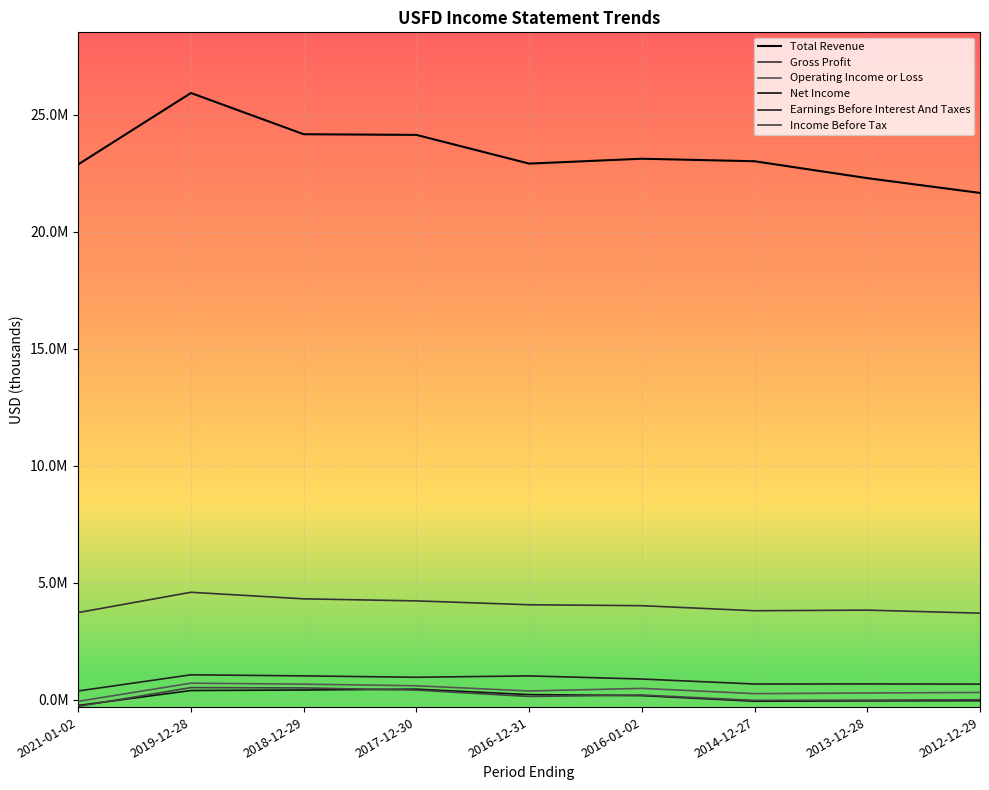

How many interior local valleys does the Total Revenue series have?

1